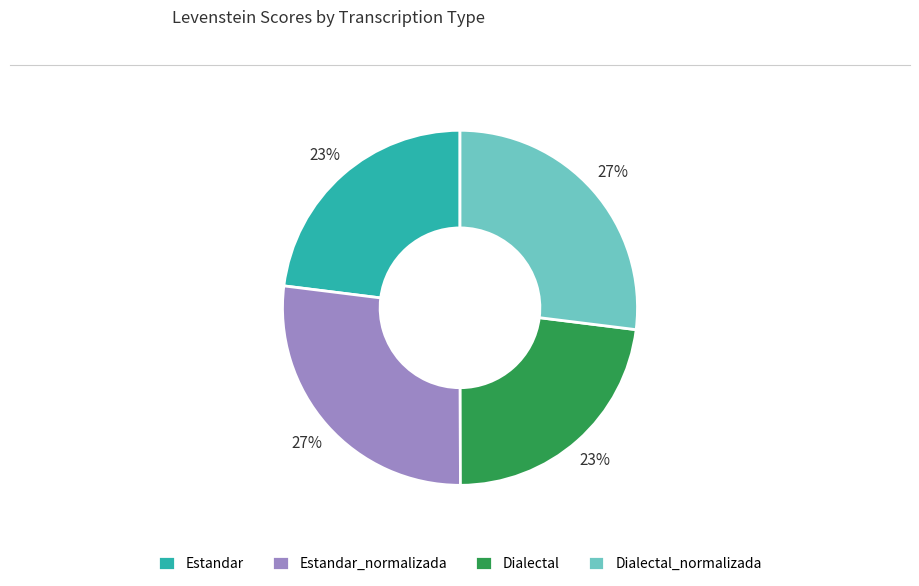

To the nearest percent, what portion does Estandar_normalizada represent?

27%